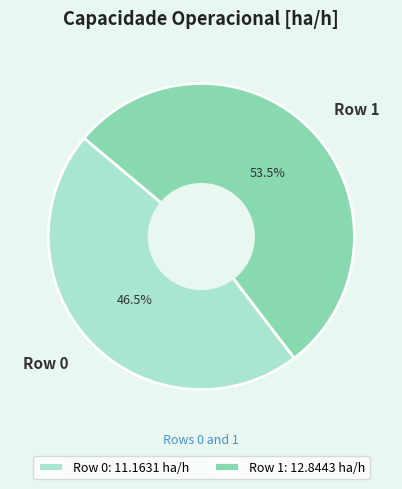

Do Row 0: 11.1631 ha/h and Row 1: 12.8443 ha/h together represent more than half of the pie?

Yes